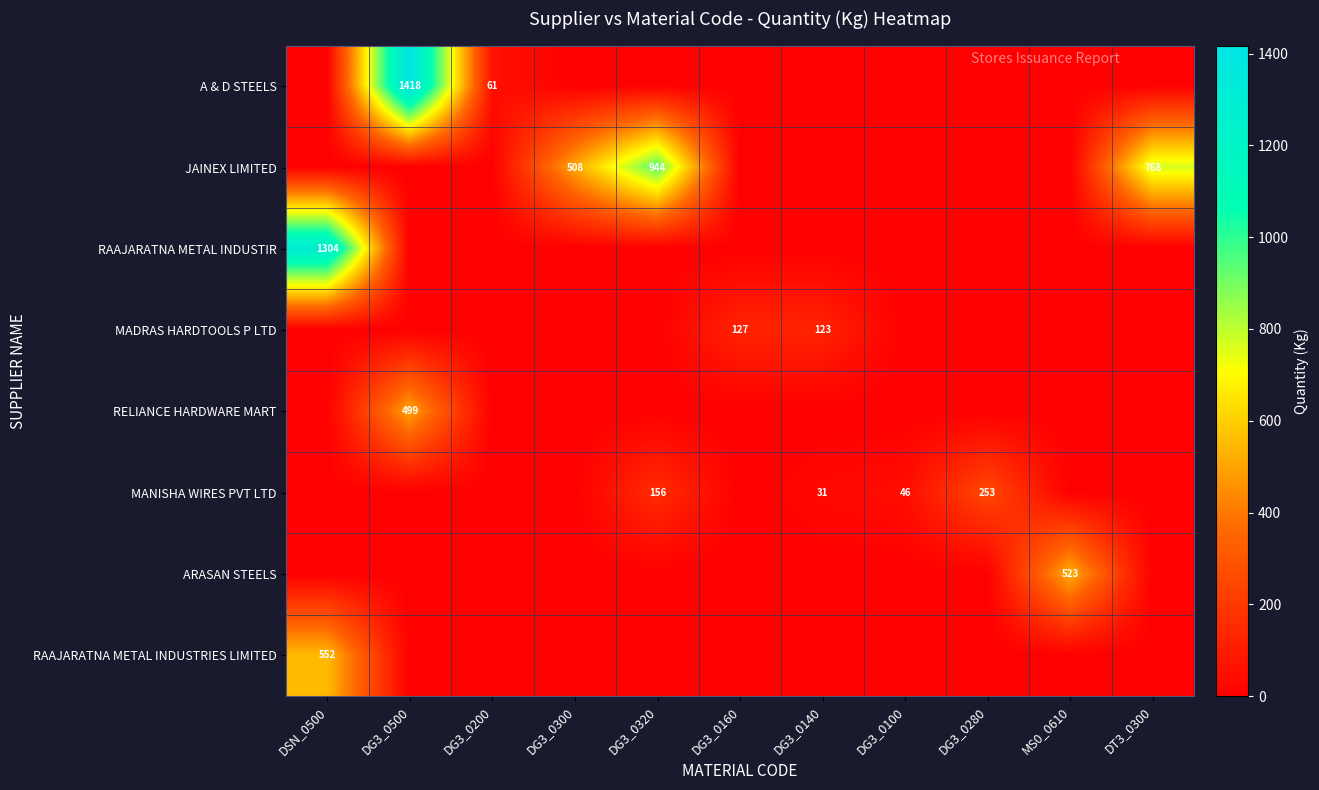

Rank the series at MS0_0610 from highest to lowest value.

ARASAN STEELS, A & D STEELS, JAINEX LIMITED, RAAJARATNA METAL INDUSTIR, MADRAS HARDTOOLS P LTD, RELIANCE HARDWARE MART, MANISHA WIRES PVT LTD, RAAJARATNA METAL INDUSTRIES LIMITED